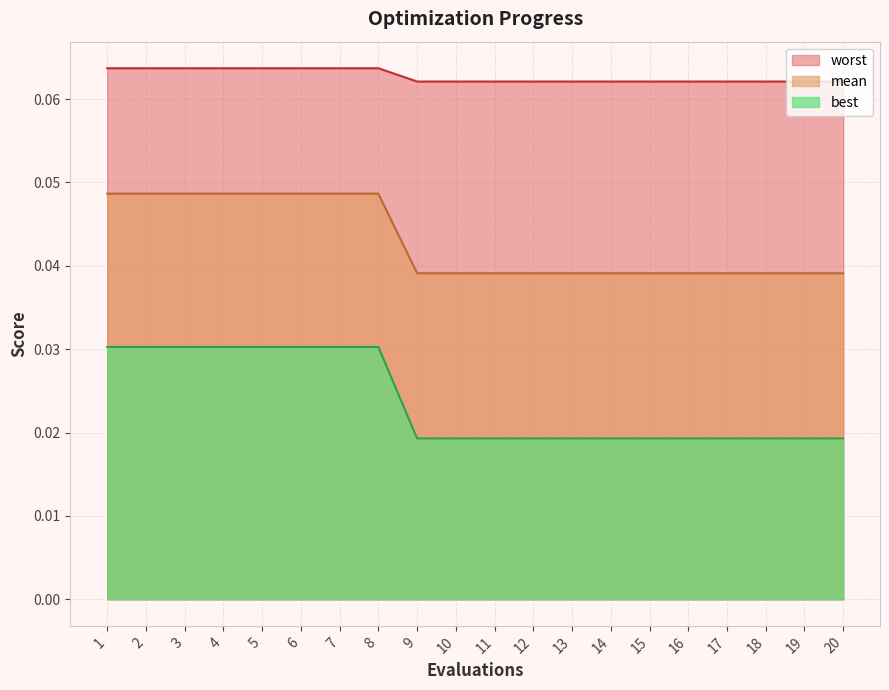

Which series has the widest spread of values?

best